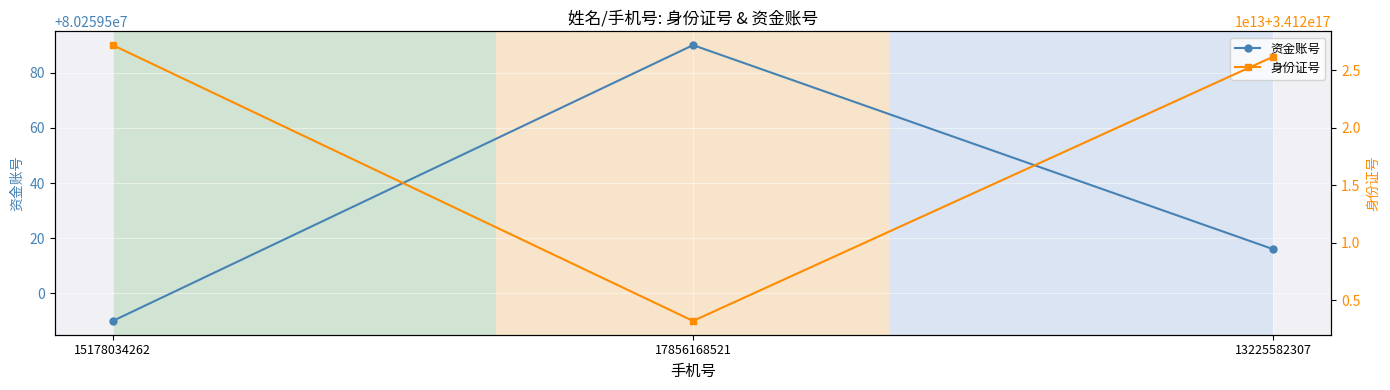

What is the sum of the 身份证号 values at 17856168521 and 13225582307?

682429399220257792